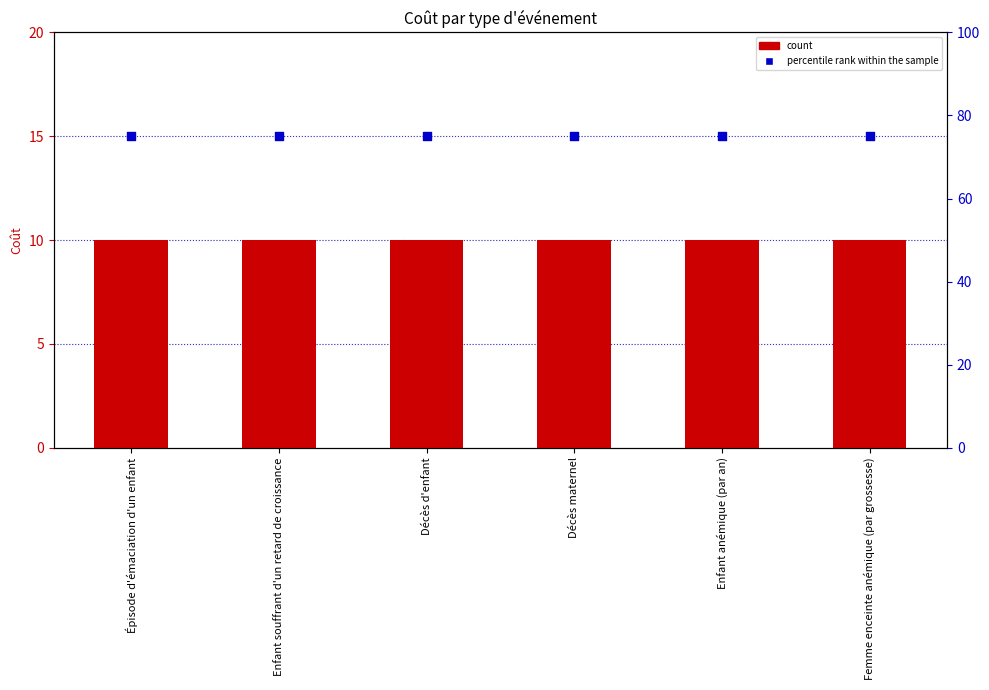

Which series contains the highest Y value?

percentile rank within the sample